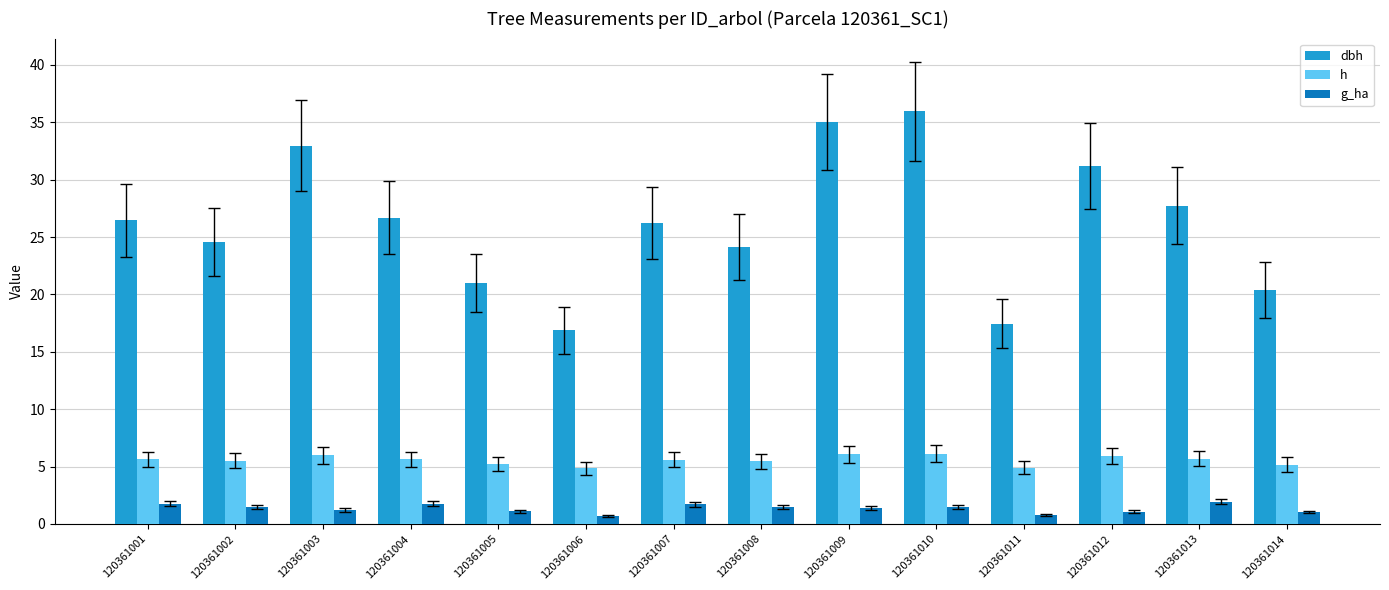

At 120361006, list the series in order from largest to smallest.

dbh, h, g_ha